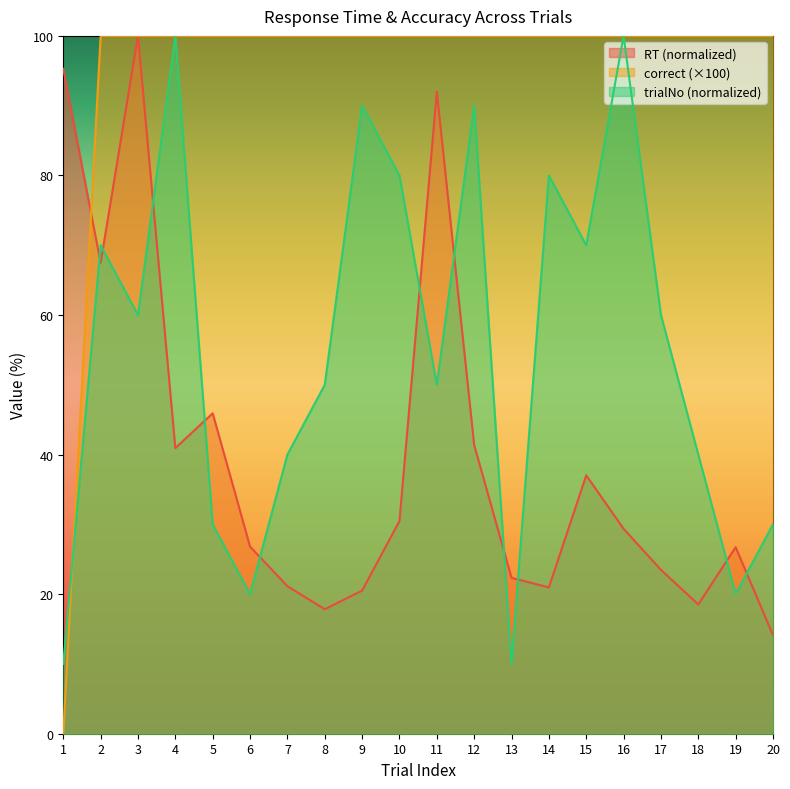

What is the spread (max minus min) of values at 12?

58.6